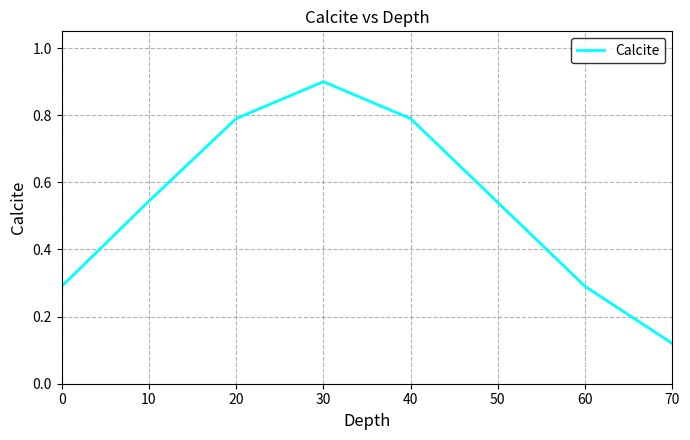

At which category does the data reach its first local peak?

30